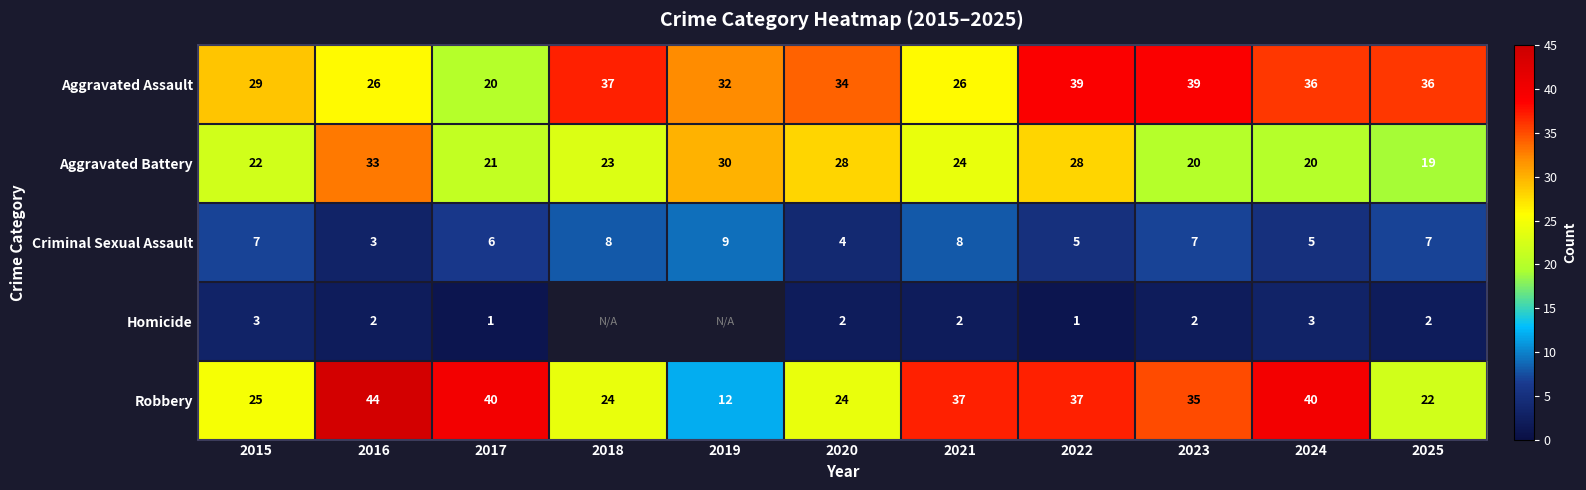

At how many categories does at least one series exceed 10?

11